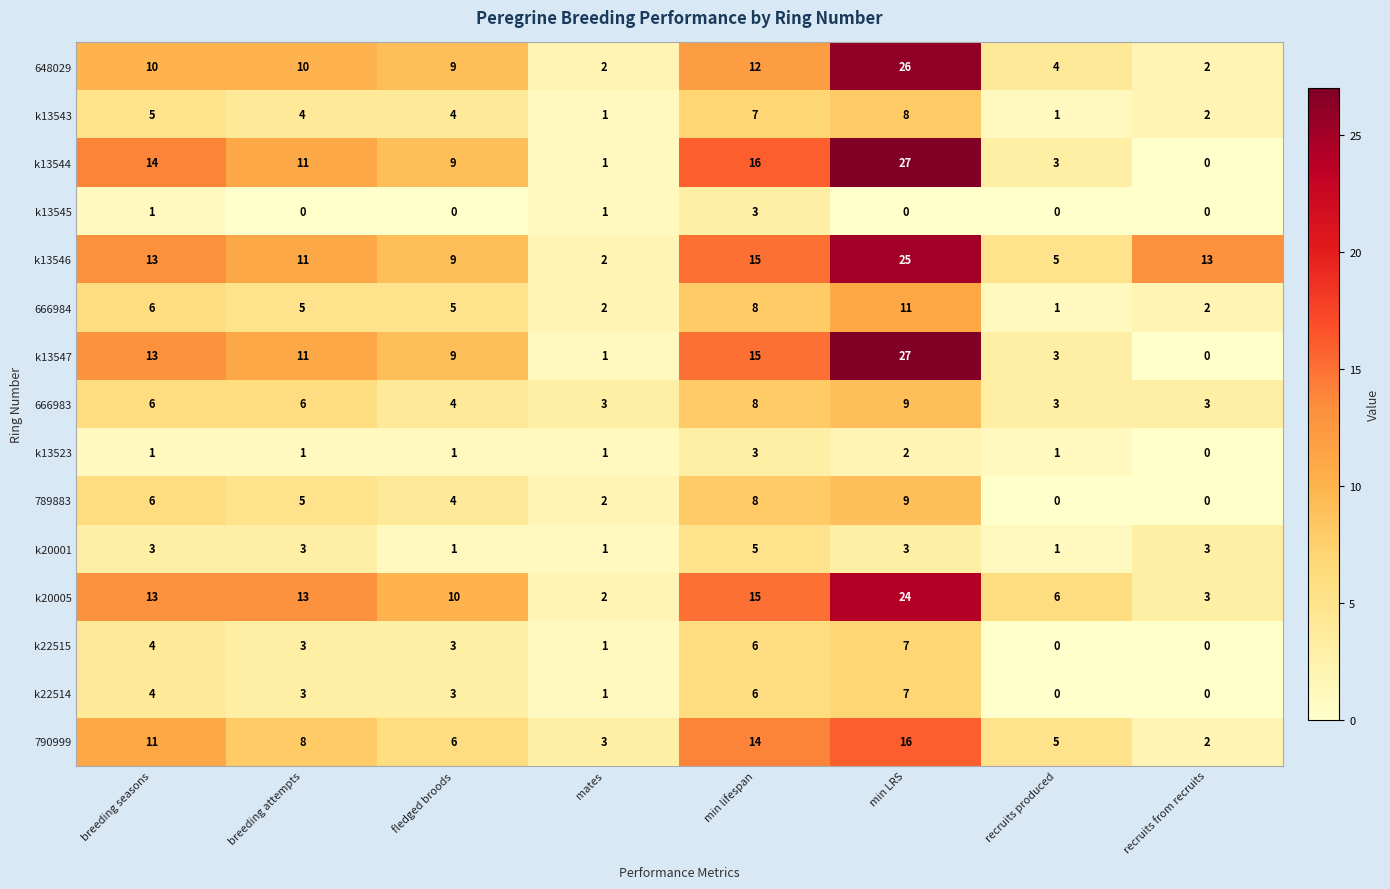

What is the total value across all series at fledged broods?

77